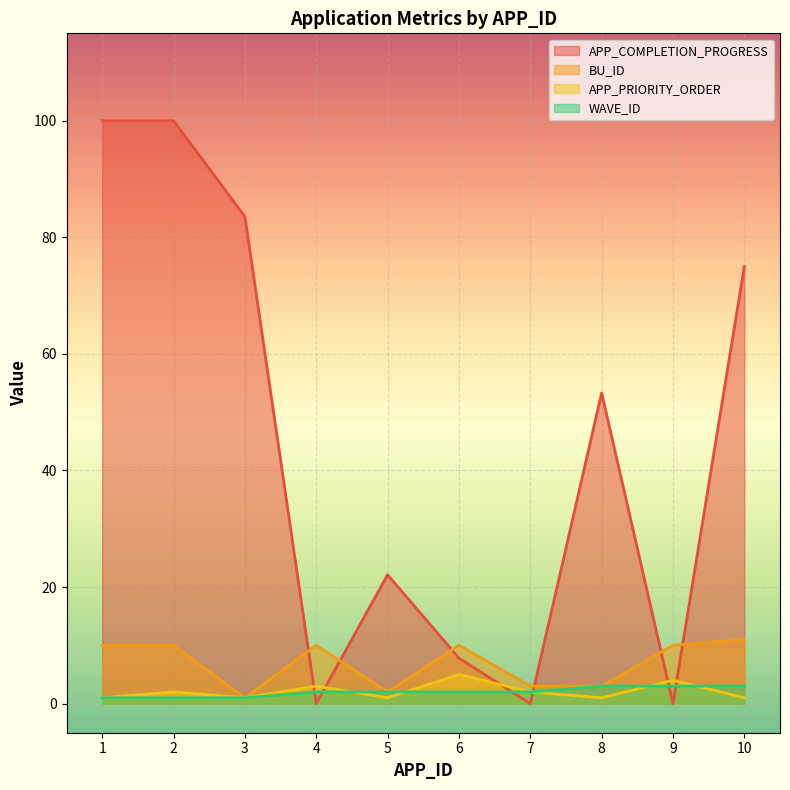

Reading left to right, transcribe all the data shown in this chart.

APP_COMPLETION_PROGRESS: 100.0	100.0	83.6	0.0	22.1	7.8	0.0	53.3	0.0	75.0
BU_ID: 10.0	10.0	1.0	10.0	2.0	10.0	3.0	3.0	10.0	11.0
APP_PRIORITY_ORDER: 1.0	2.0	1.0	3.0	1.0	5.0	2.0	1.0	4.0	1.0
WAVE_ID: 1.0	1.0	1.0	2.0	2.0	2.0	2.0	3.0	3.0	3.0